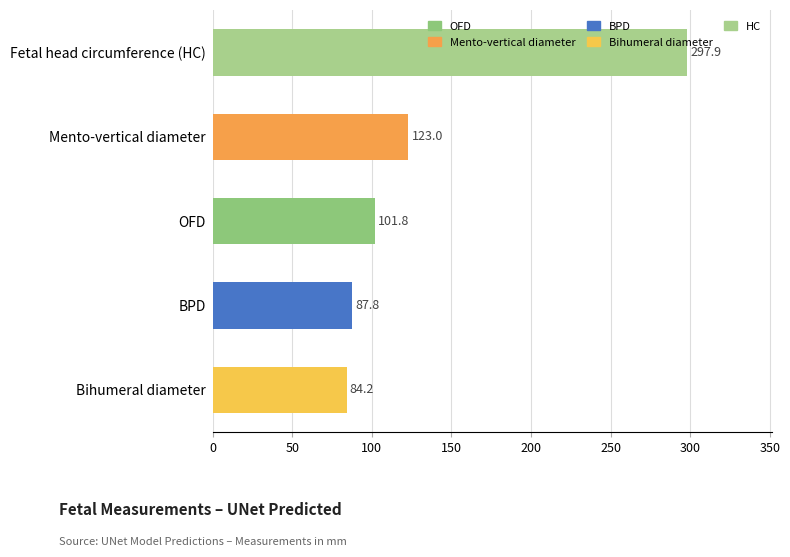

What is the minimum value shown in the chart?

84.2